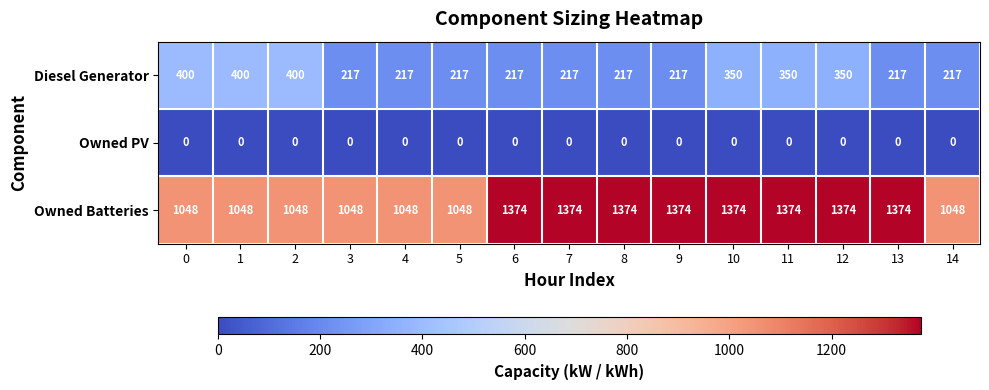

The value of Owned Batteries at 1 is 603. True or false?

False